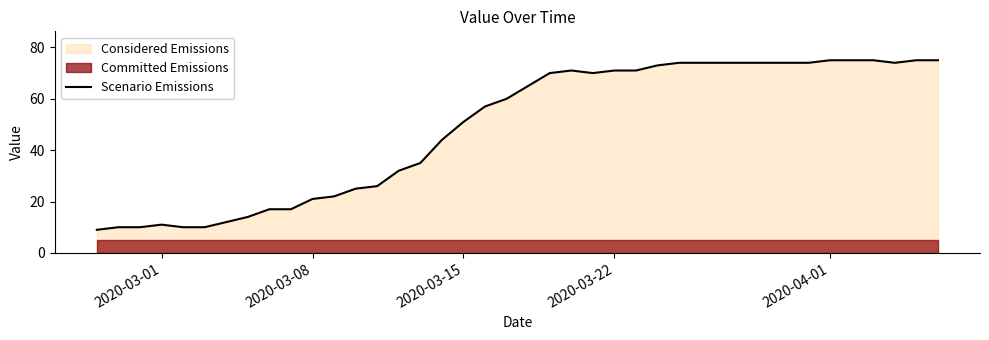

How many lines are shown in the chart?

1